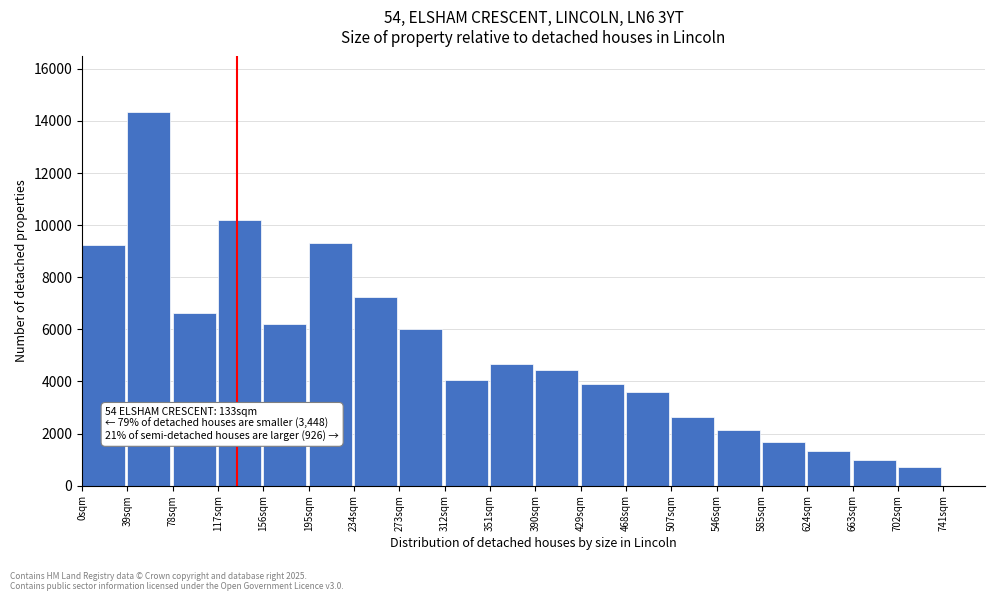

Over which range of the x-axis is the bar tallest?

39 to 78